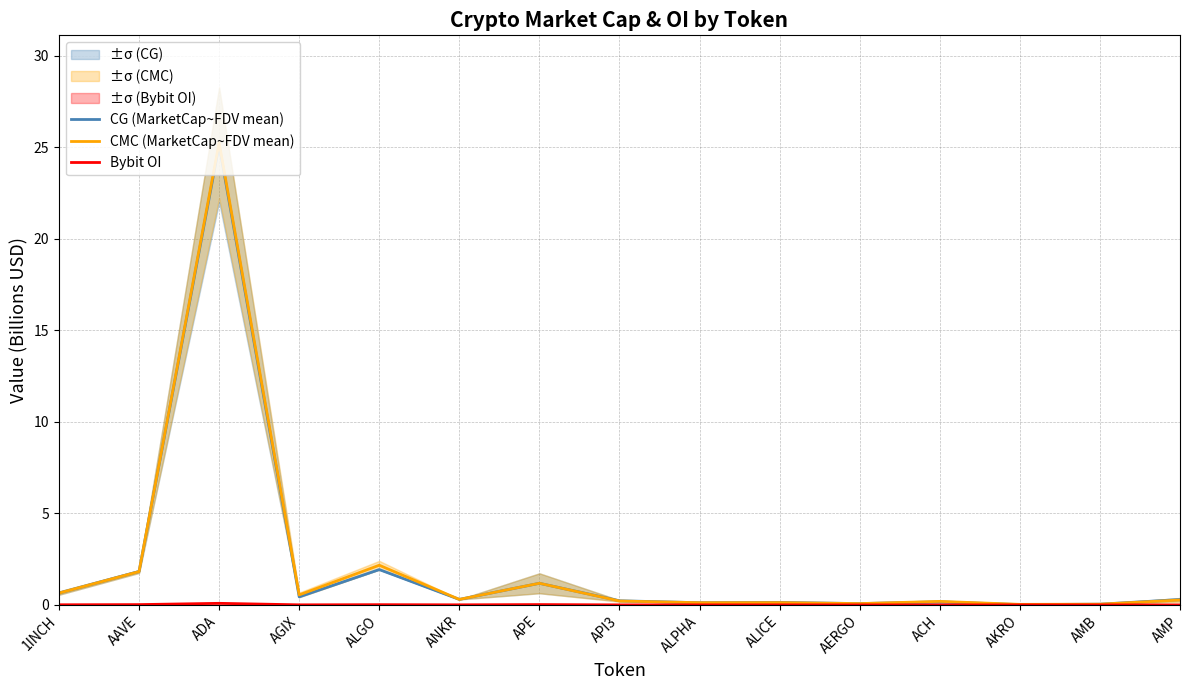

True or false: Bybit OI and CMC (MarketCap~FDV mean) cross at least once.

False